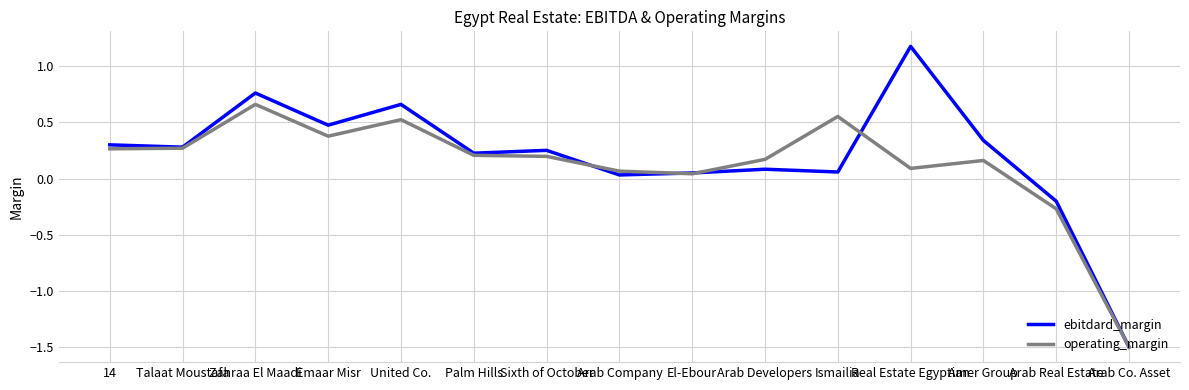

What is the total value across all series at Arab Real Estate?

-0.5